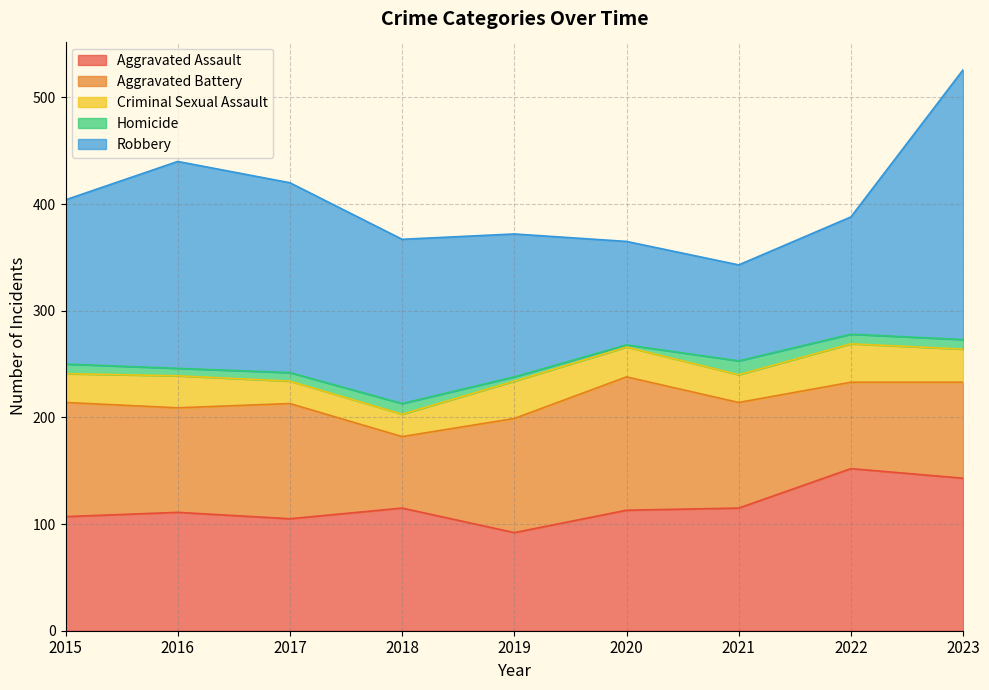

At how many categories does at least one series exceed 166?

3